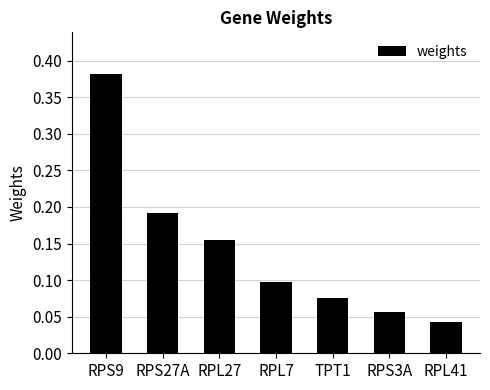

Which has a higher value, TPT1 or RPS9?

RPS9